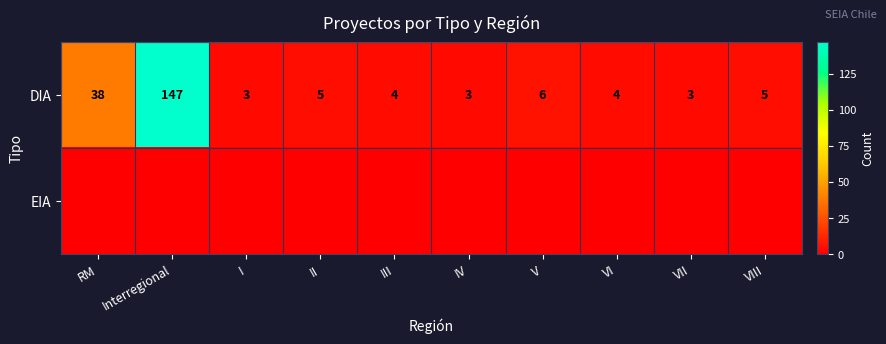

The DIA series shows 11 at V. True or false?

False